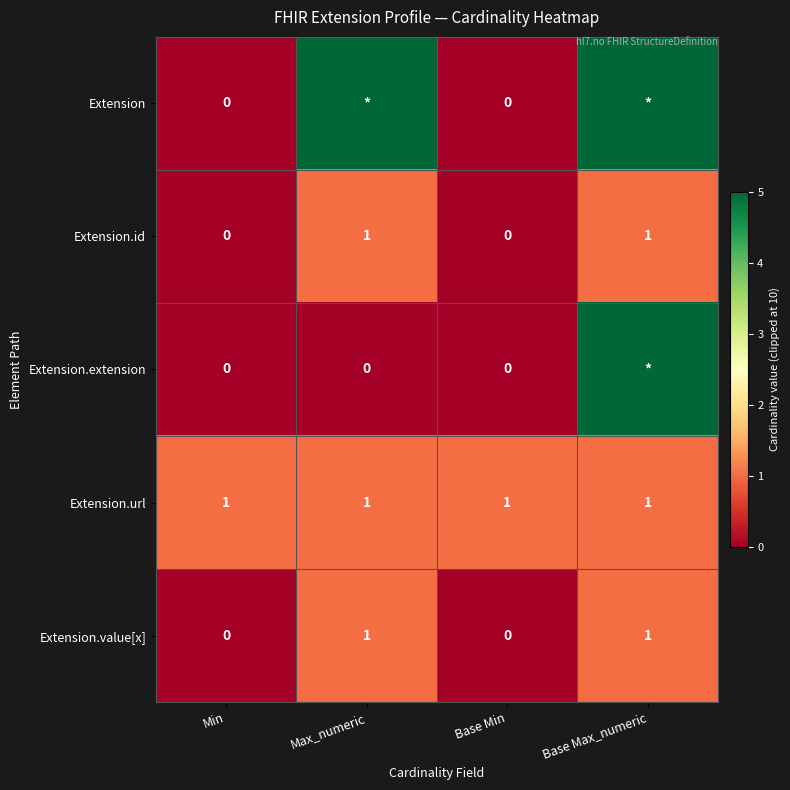

What is the difference between the Extension.value[x] values at Min and Max_numeric?

1